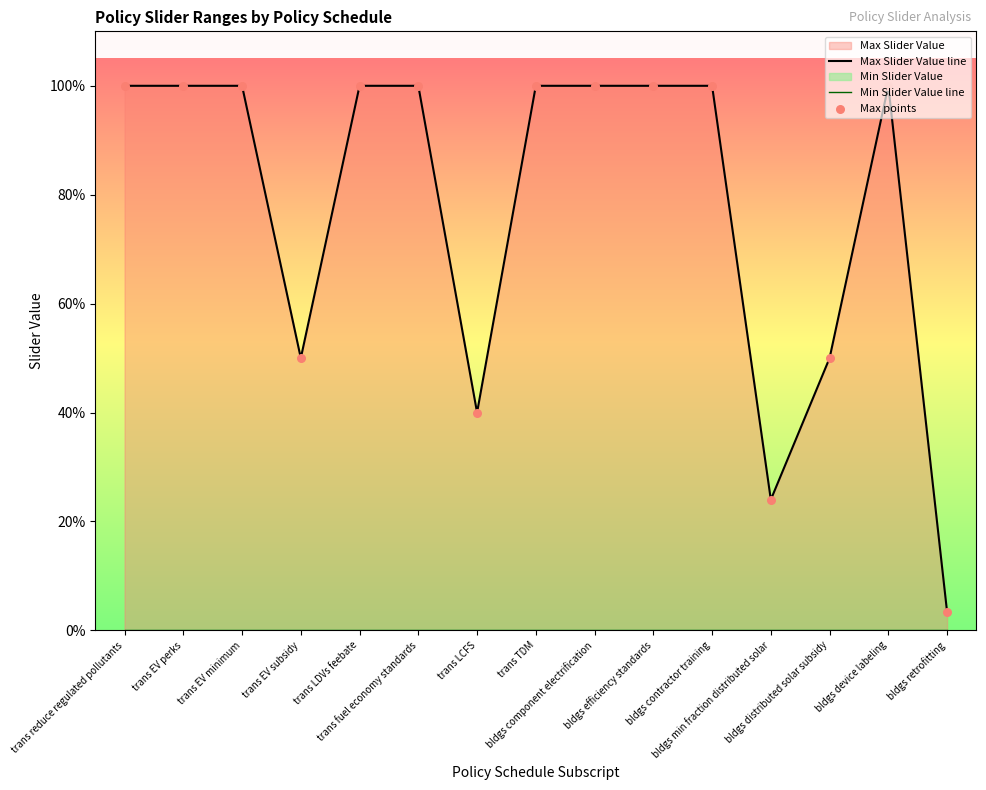

Which series has the largest total across all categories?

Max Slider Value line